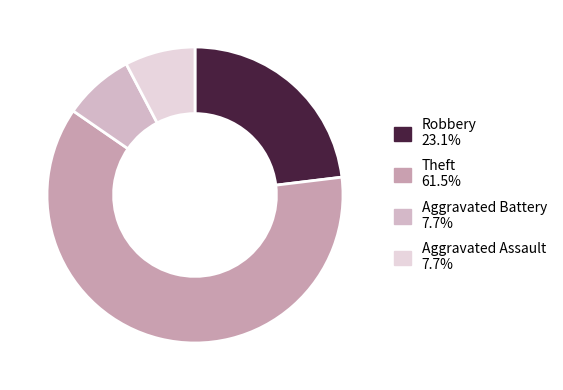

Count the number of slices in the pie.

4